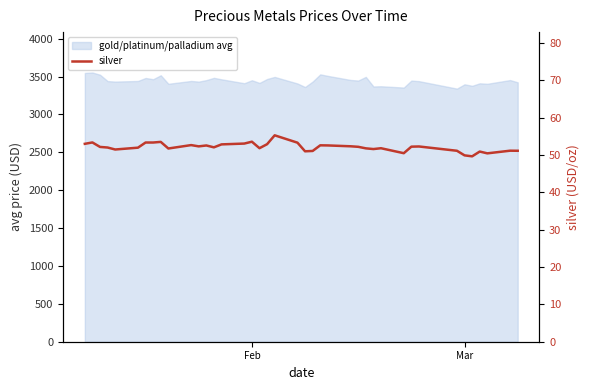

What is the average value?

52.1